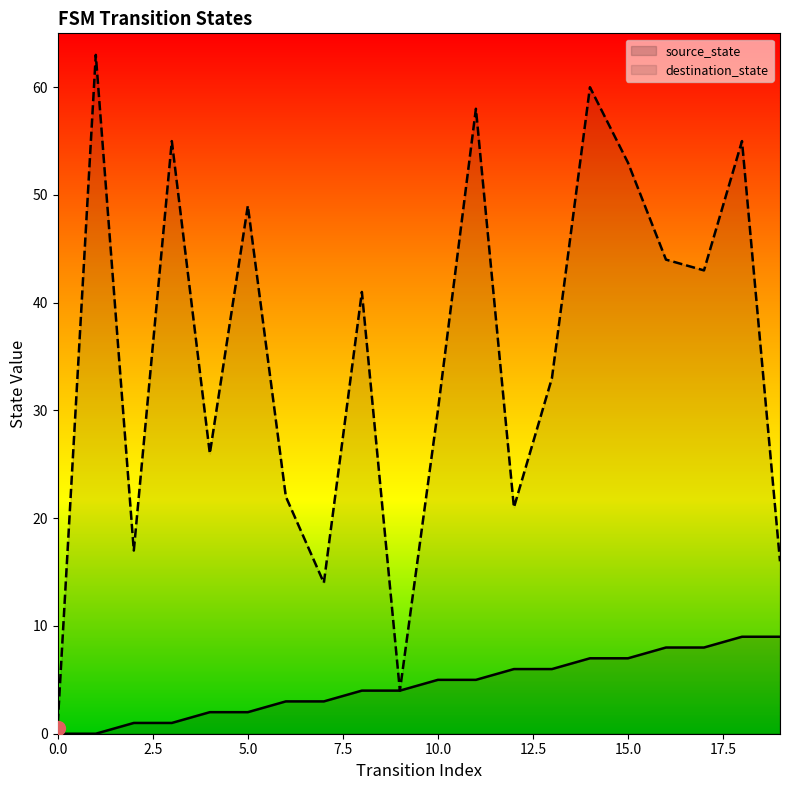

Is it true that source_state equals 6 at 13?

True